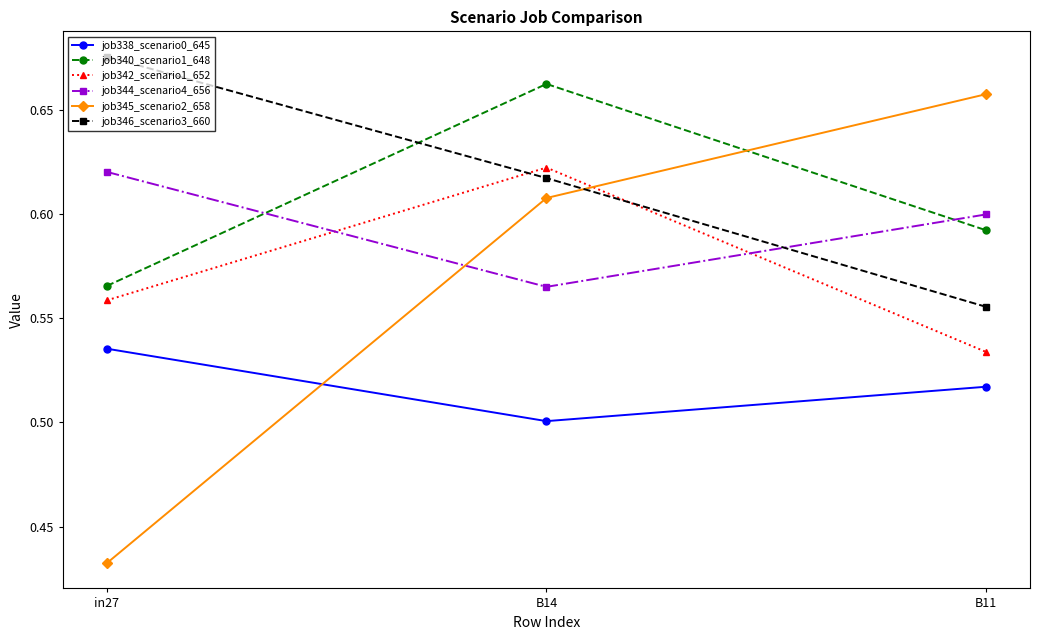

The value of job340_scenario1_648 at B11 is 0.2. True or false?

False